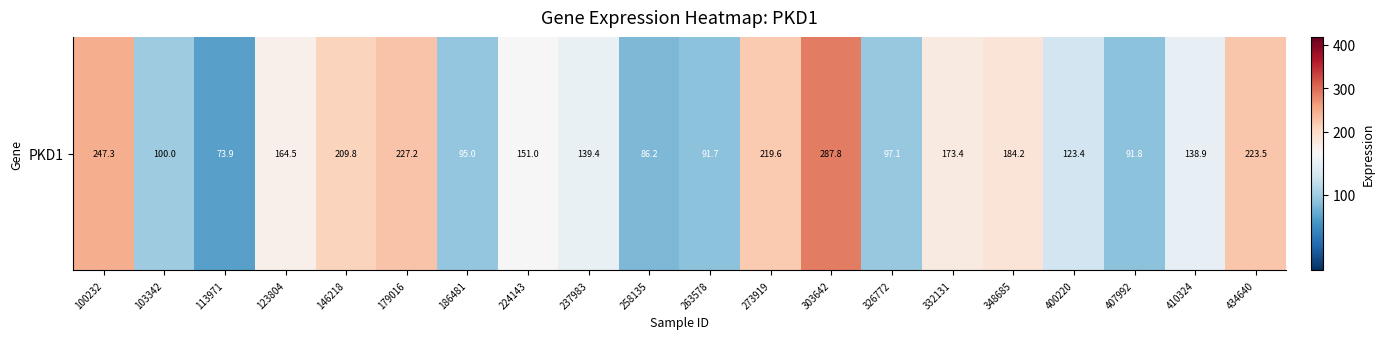

What is the difference between the maximum and minimum values?

213.9